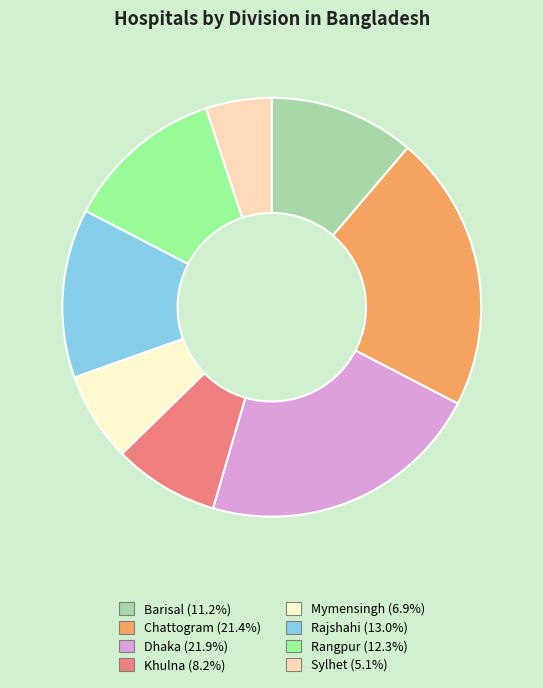

To the nearest percent, what percentage of the pie is Mymensingh?

7%